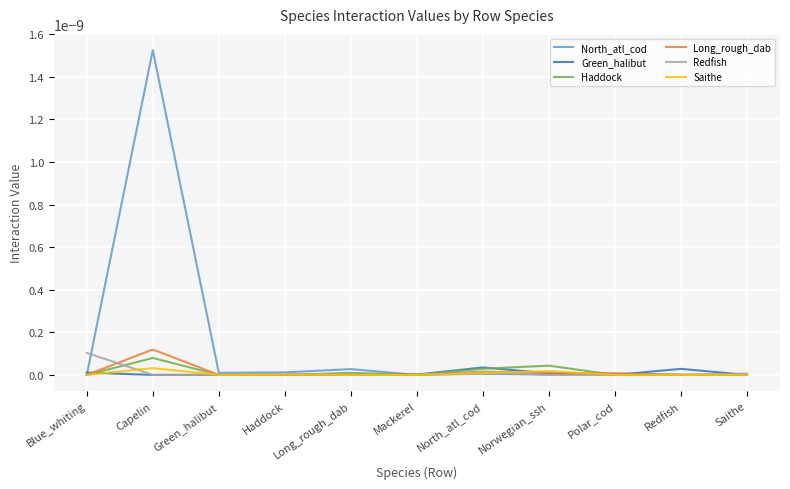

Which series changed the most between Polar_cod and Saithe?

Long_rough_dab